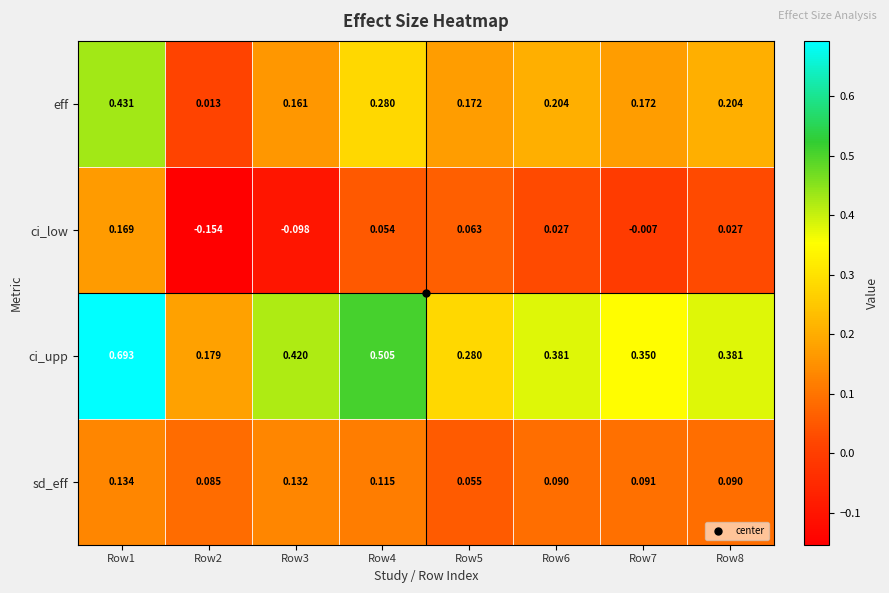

Rank the series by their maximum value, from lowest to highest.

sd_eff, ci_low, eff, ci_upp